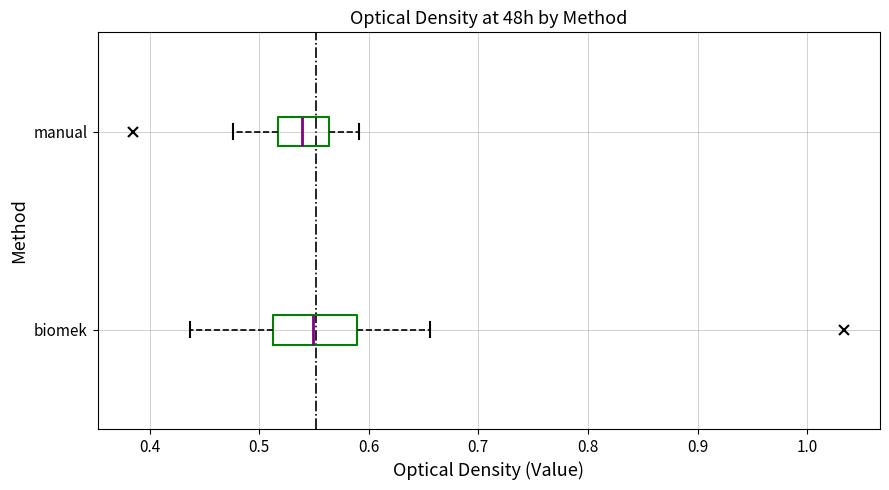

Which box's median line is the furthest to the right?

biomek